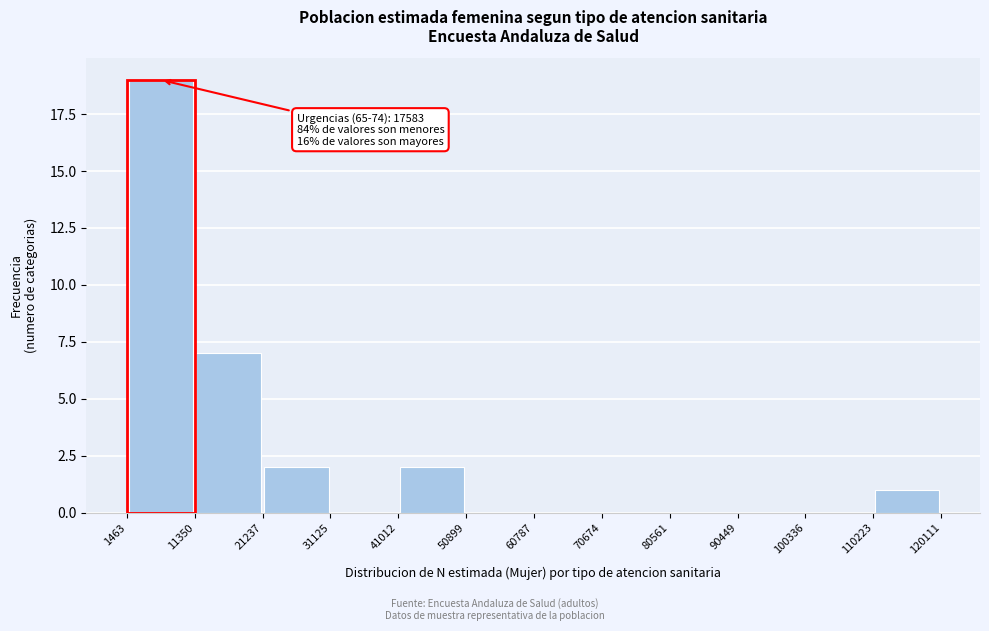

Over which range of the x-axis is the bar tallest?

1463 to 11350